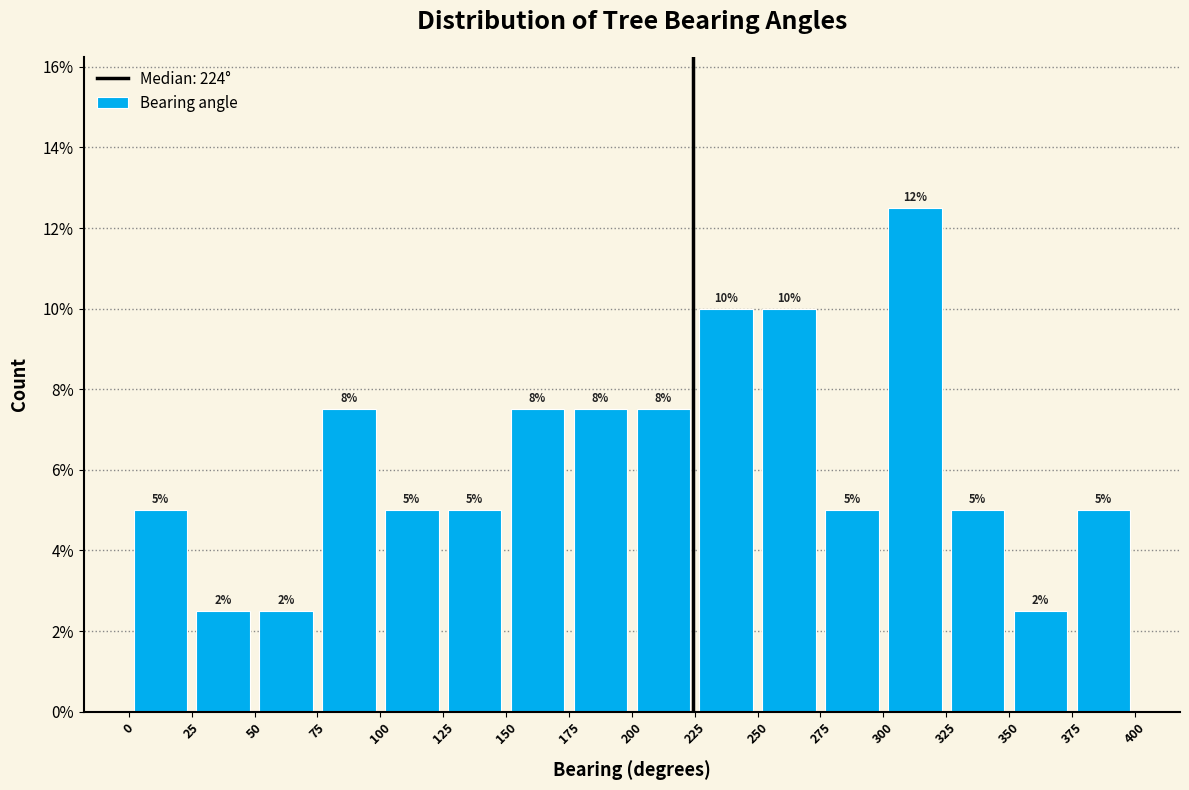

Which range on the x-axis has the tallest bar?

300 to 325